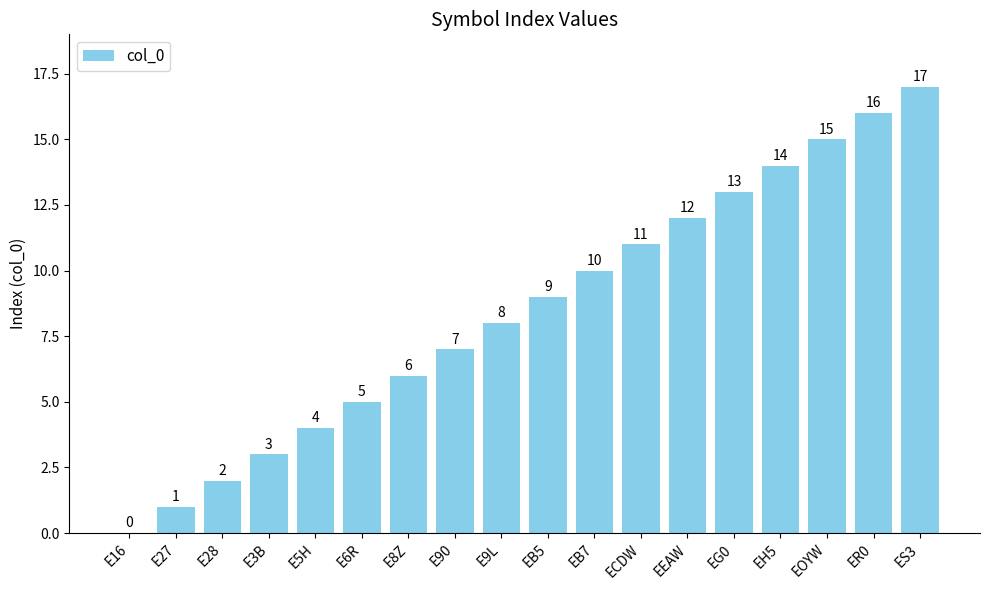

What is the sum of all values?

153